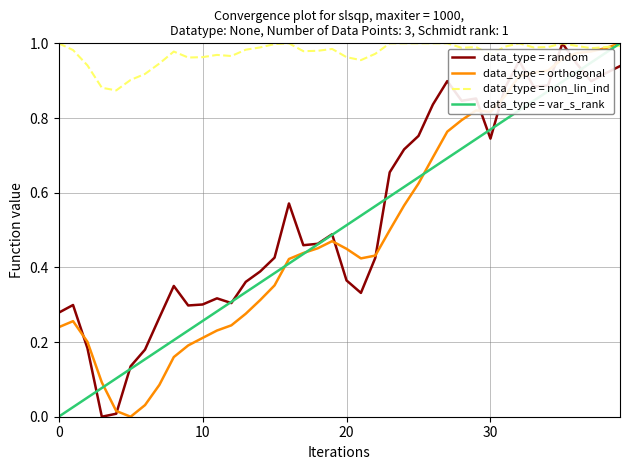

Which series has the largest total across all categories?

data_type = non_lin_ind